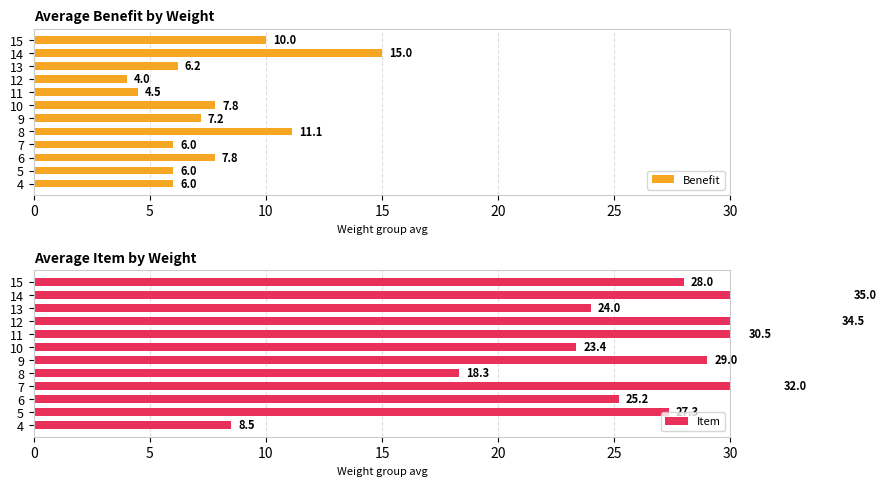

What is the difference between the second highest and minimum values in the Benefit series?

7.1